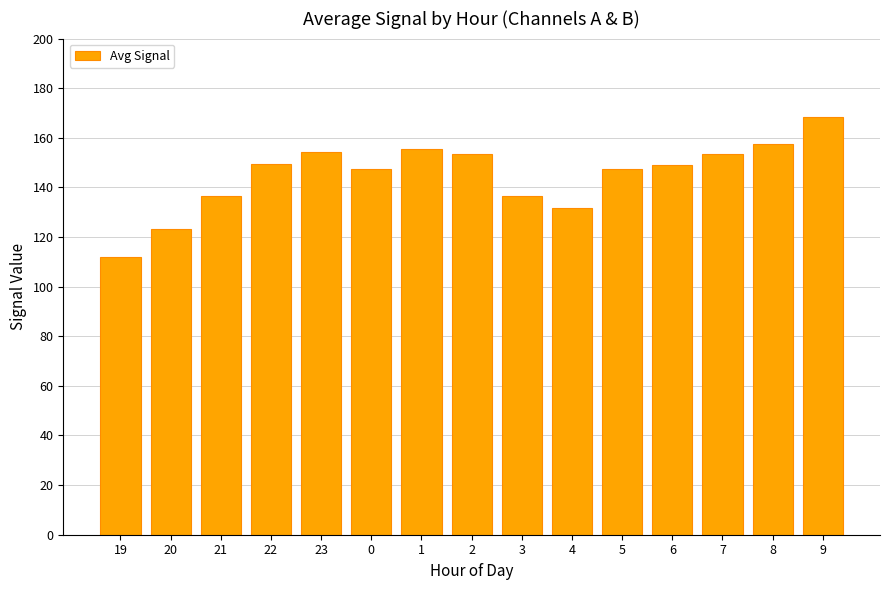

At which label does the data first exceed 149?

22